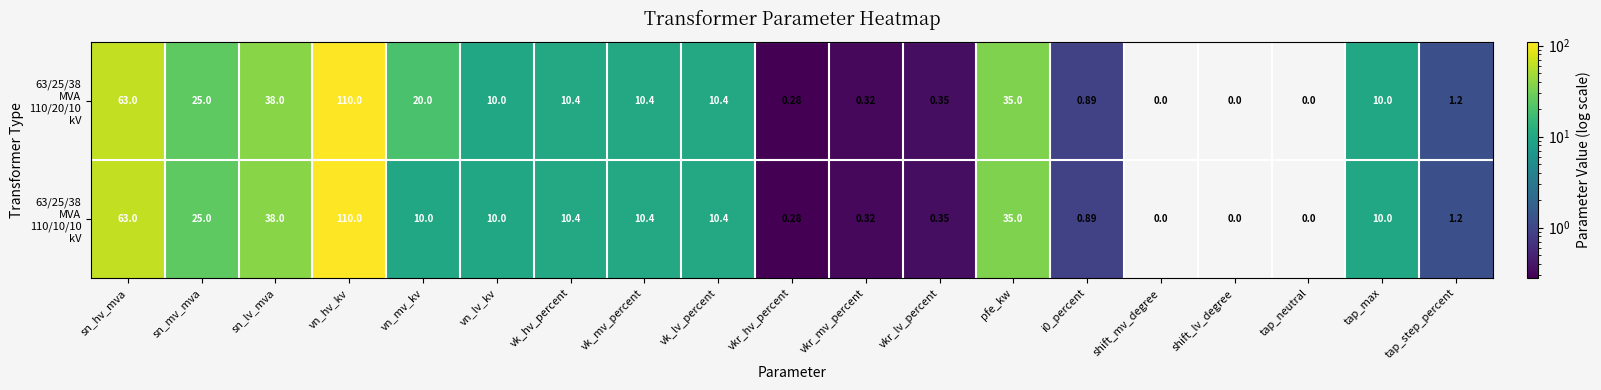

How many data points does each series have?

19